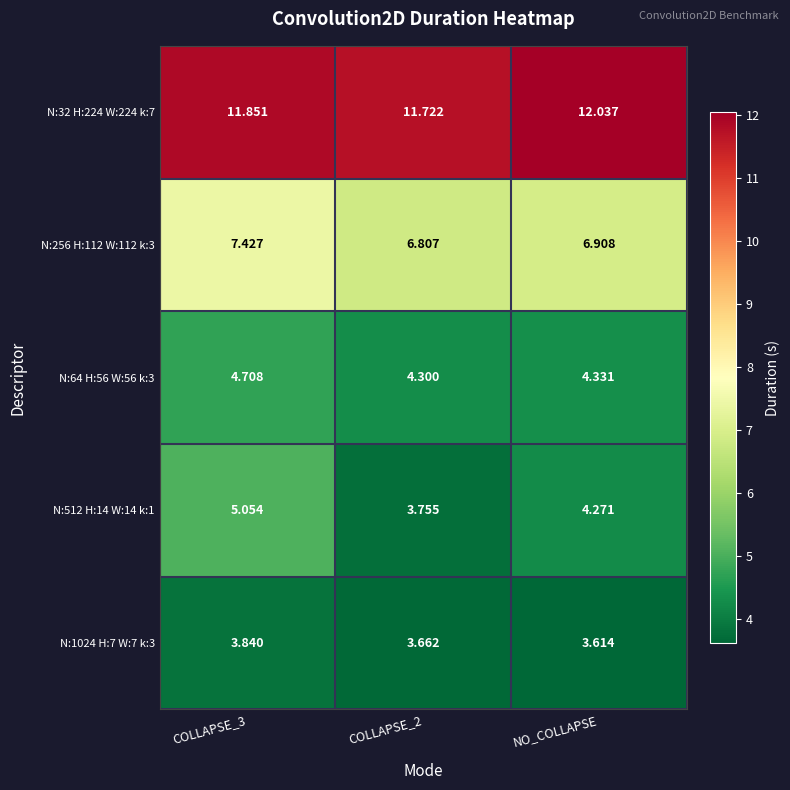

What is the spread (max minus min) of values at COLLAPSE_2?

8.1